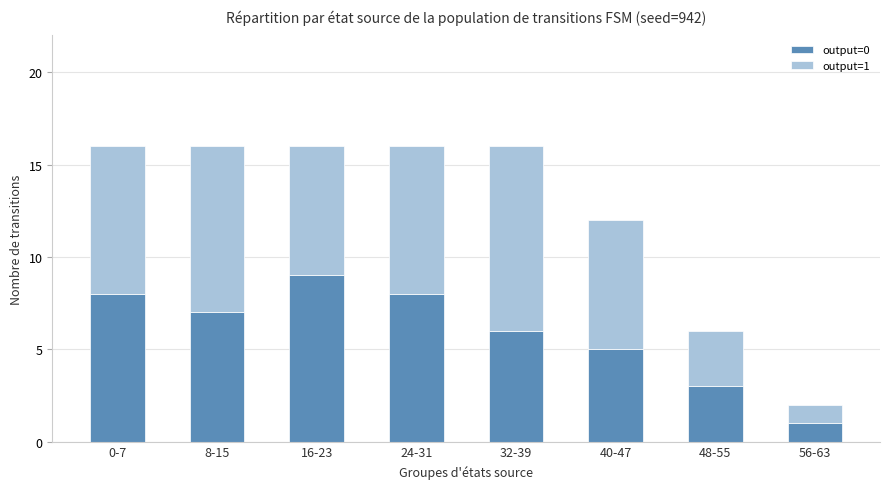

Reading left to right, what are the values for output=0?

8	7	9	8	6	5	3	1